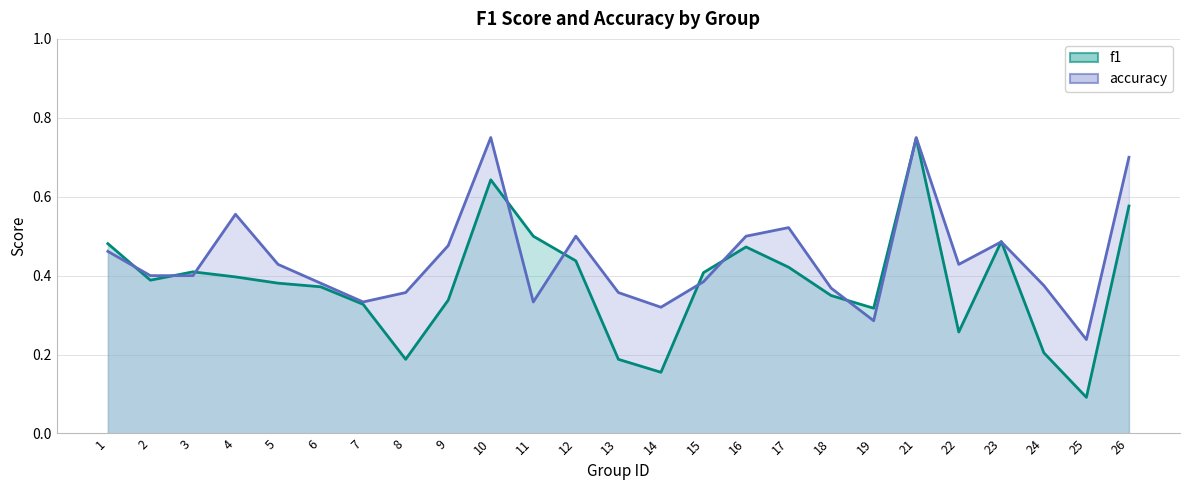

What is the difference between the second highest and minimum values in the accuracy series?

0.5